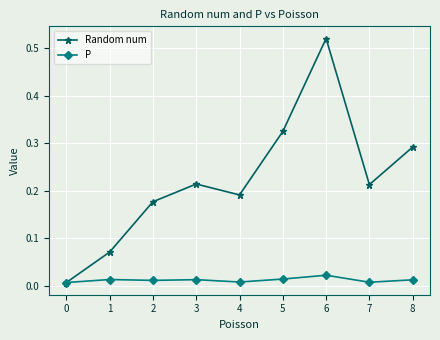

Which series has the largest range (max minus min)?

Random num